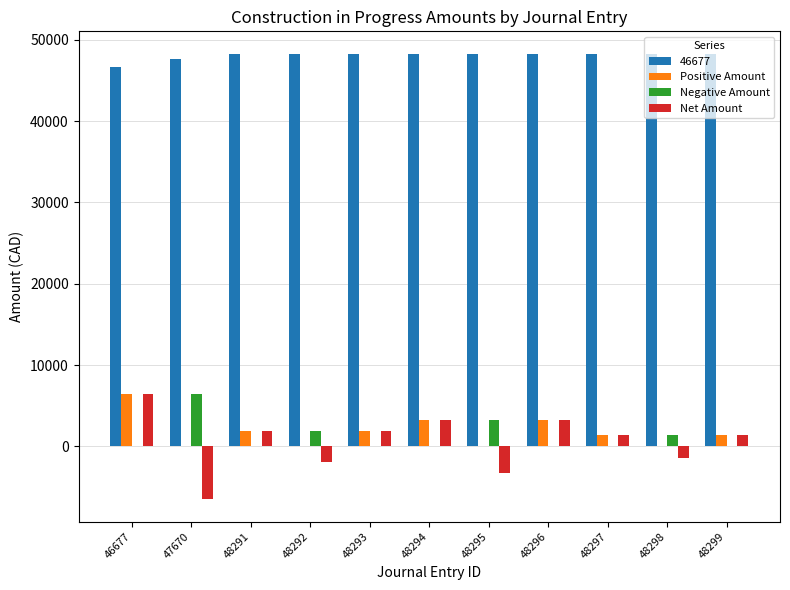

Count the number of categories in the chart.

11